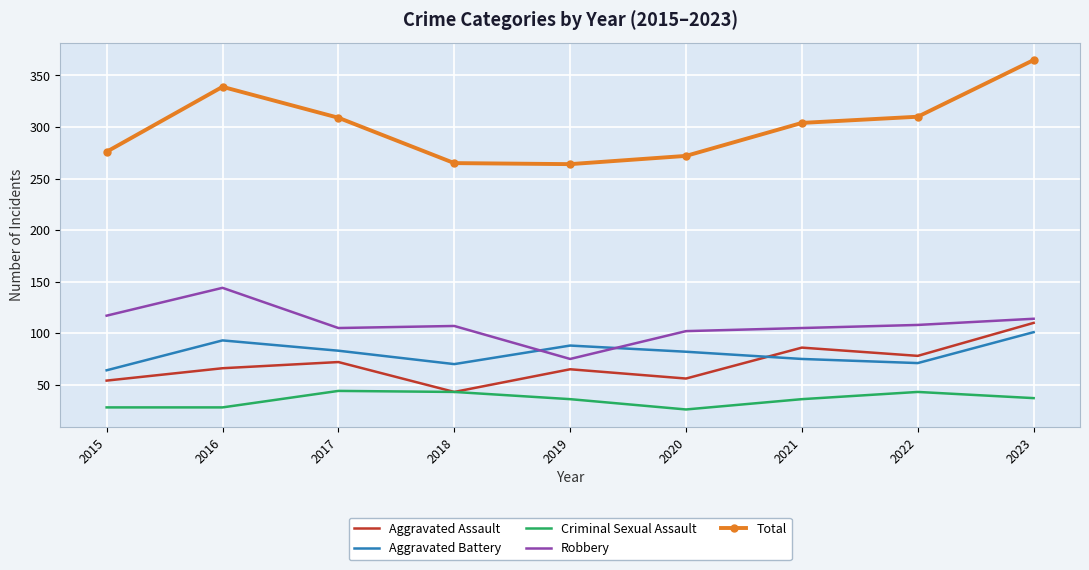

True or false: Total and Criminal Sexual Assault intersect in this chart.

False